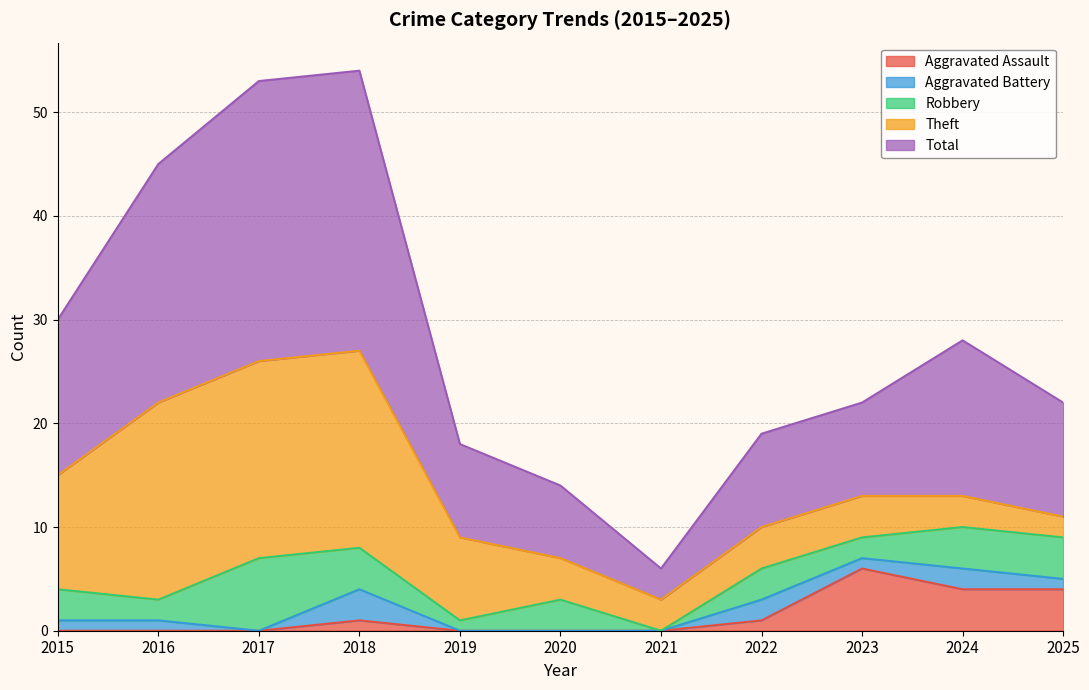

True or false: Aggravated Battery has a value of 0 at 2021.

True